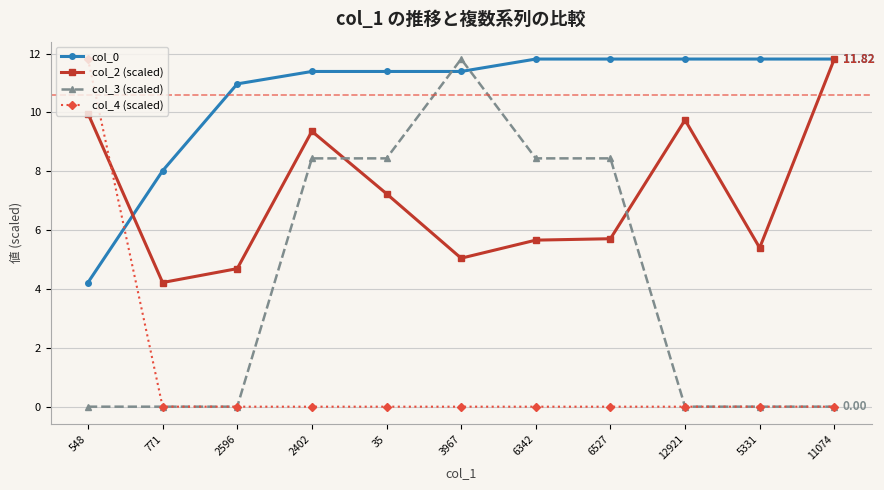

Where is the first local minimum for col_2 (scaled)?

771